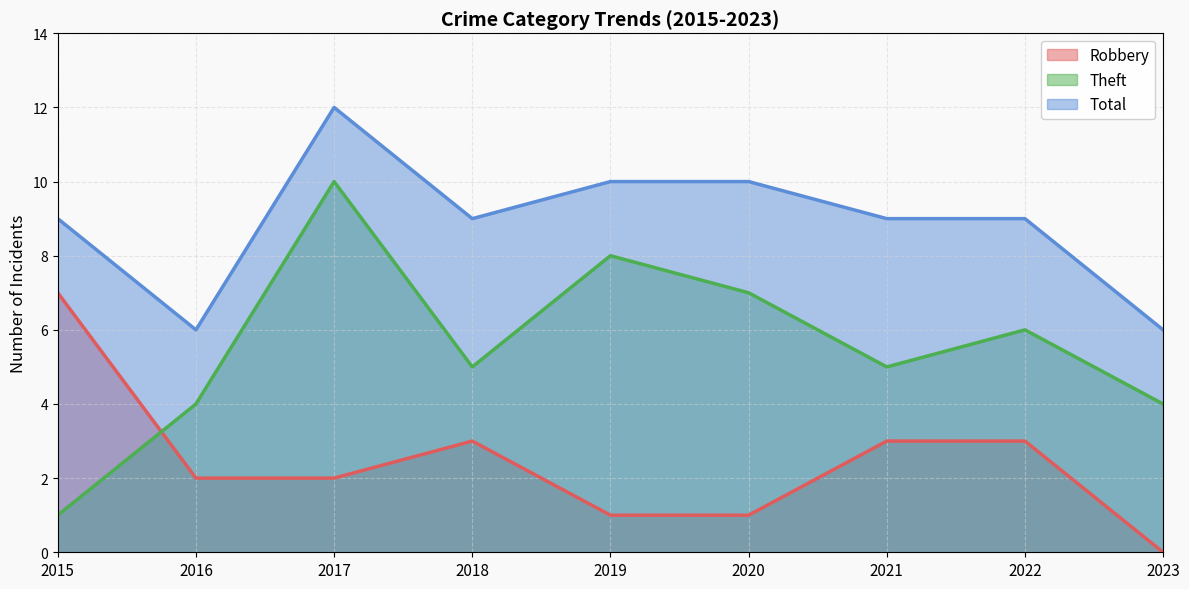

True or false: Theft has more than 2 interior local peaks.

True